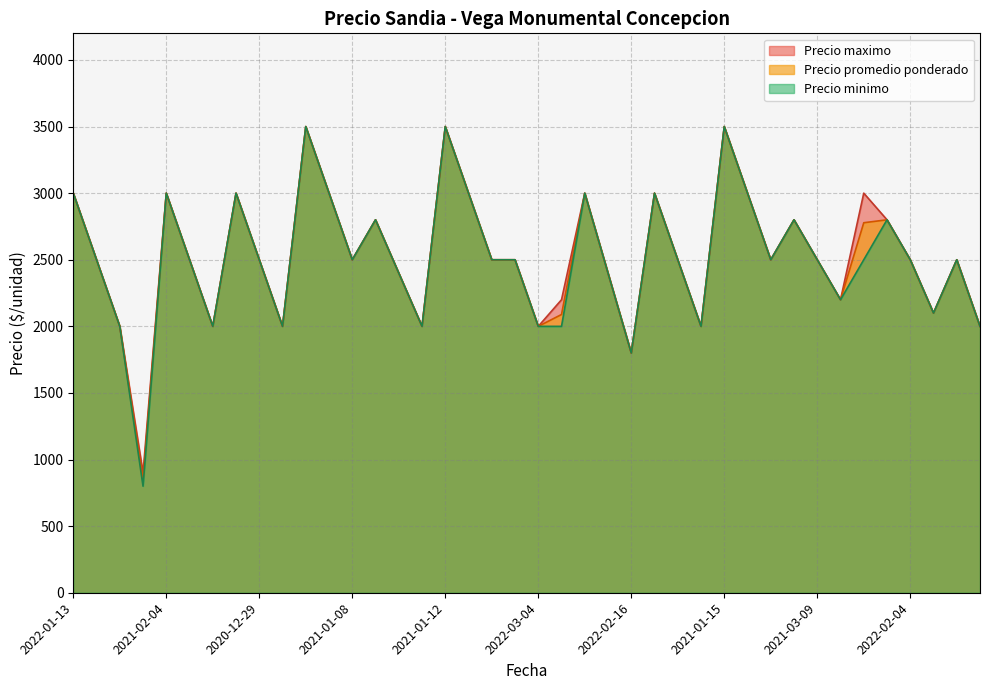

True or false: Precio promedio ponderado and Precio minimo intersect in this chart.

False